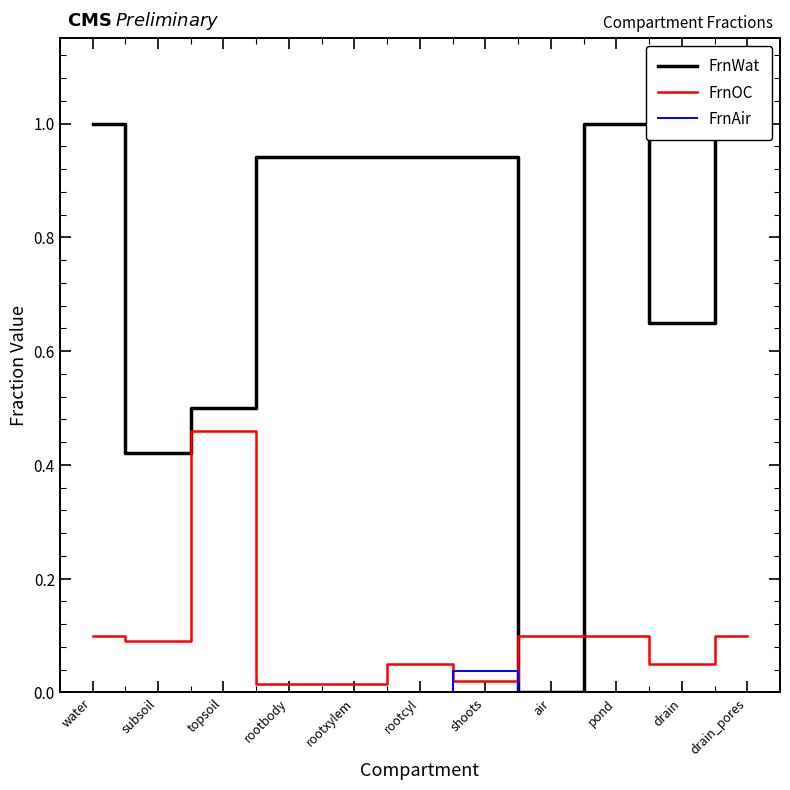

Which series has the largest total across all categories?

FrnWat